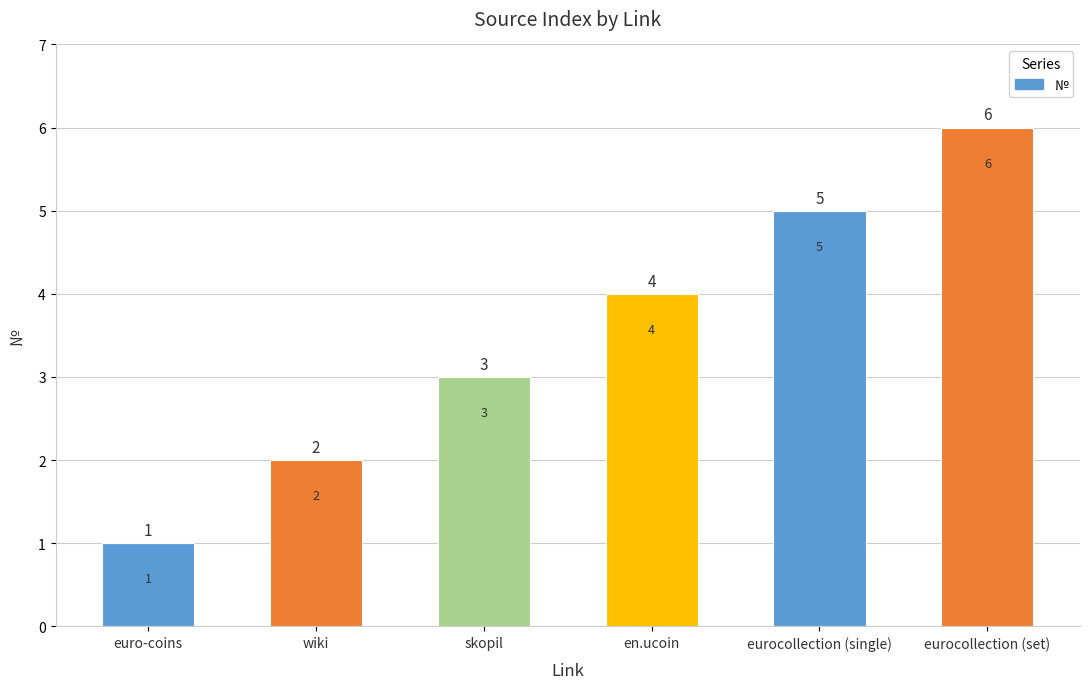

At which category does the chart reach its peak across all series?

eurocollection (set)